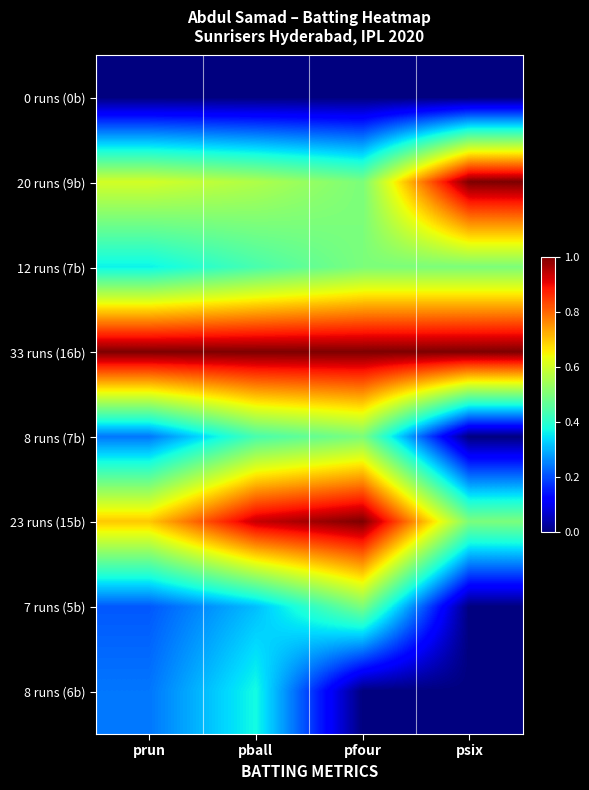

How many series are shown in this chart?

8